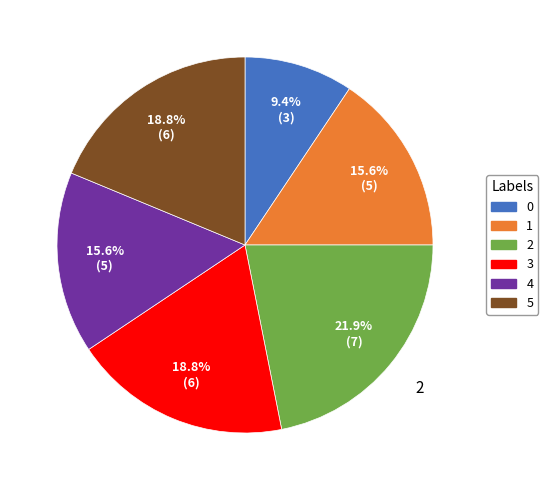

The 2 slice represents 22% of the pie. True or false?

True